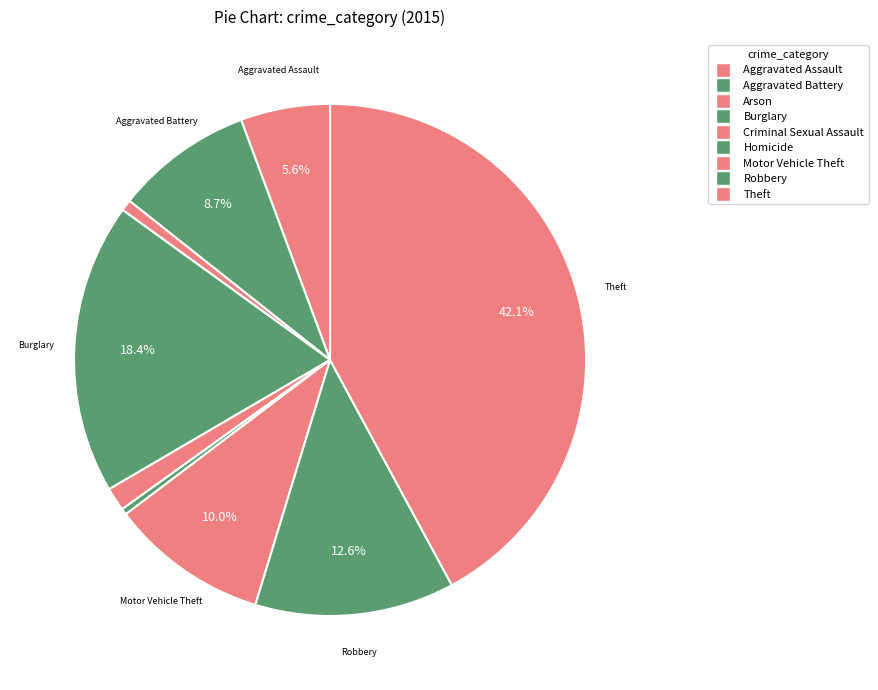

What percentage is NOT represented by Aggravated Assault?

94.4%